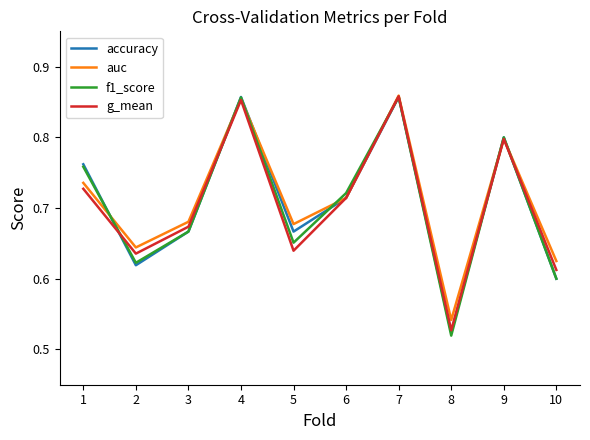

Which label corresponds to the smallest value in the chart?

8